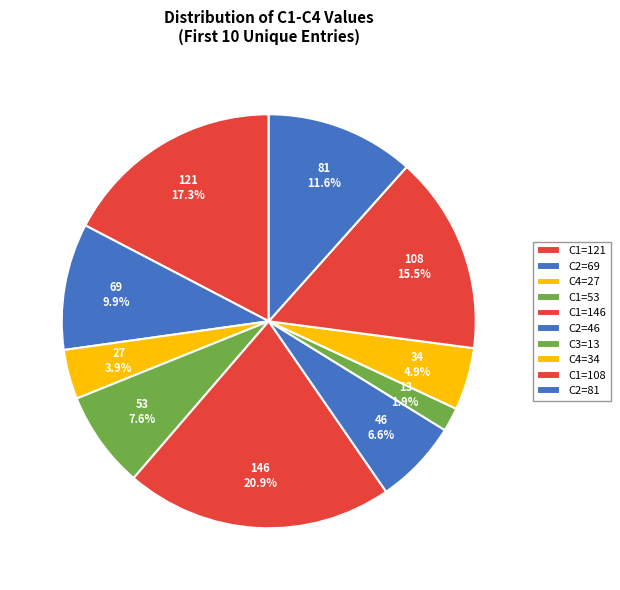

How many slices are in this pie chart?

10